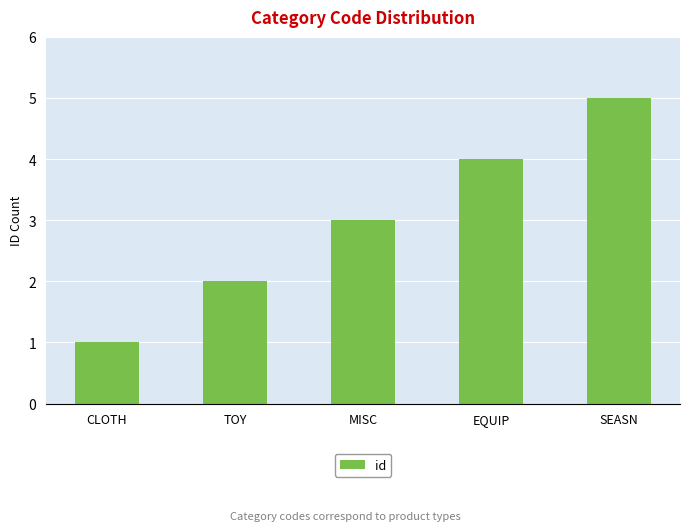

What is the greatest value displayed?

5